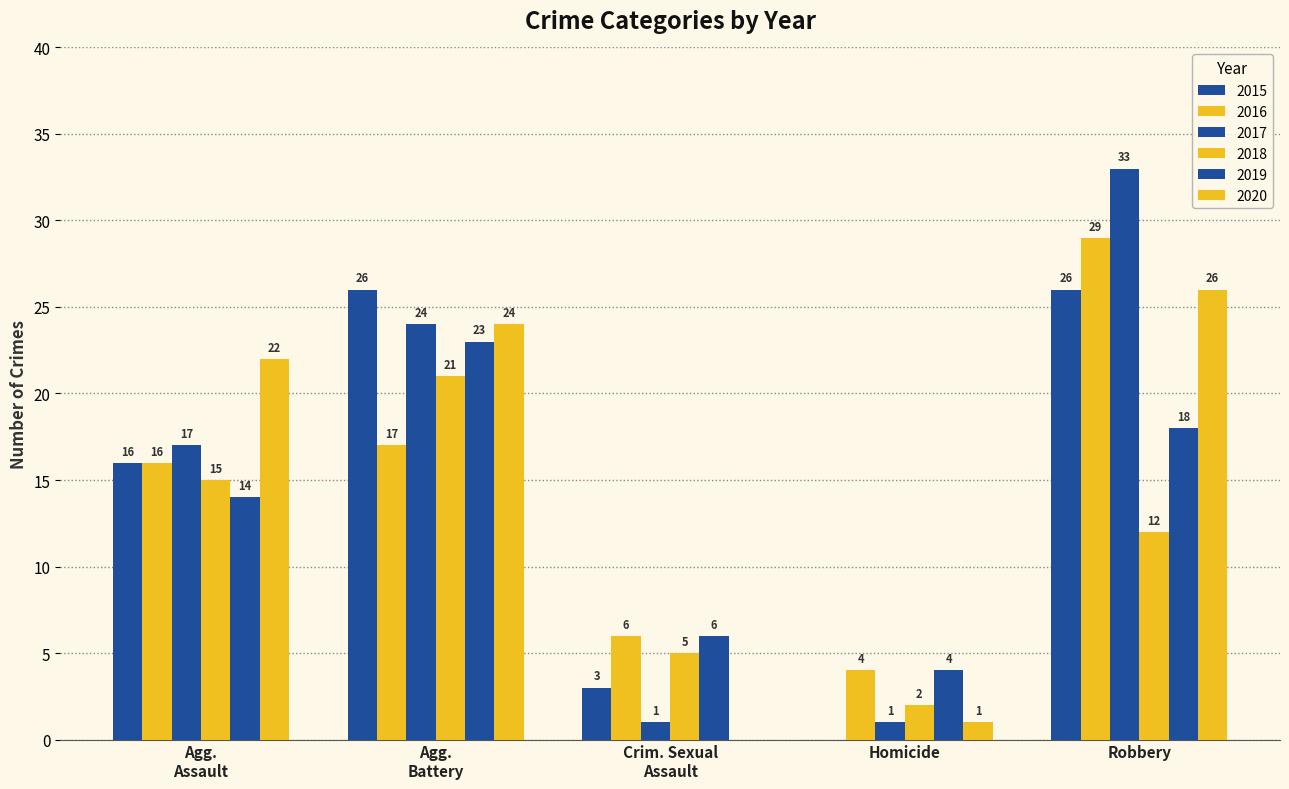

How many groups of bars are there?

5